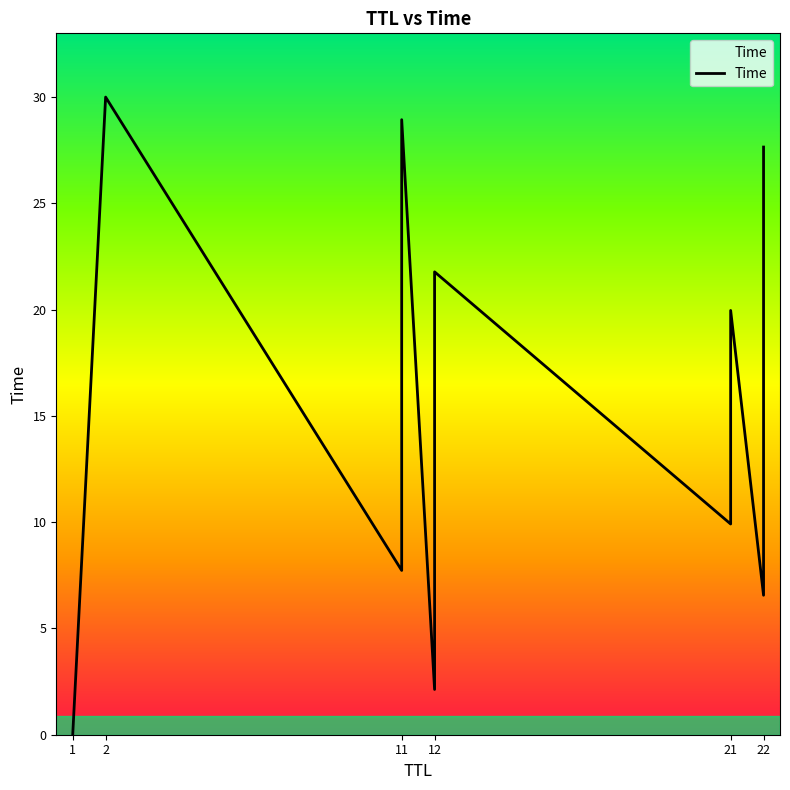

Count the number of data series in this chart.

1